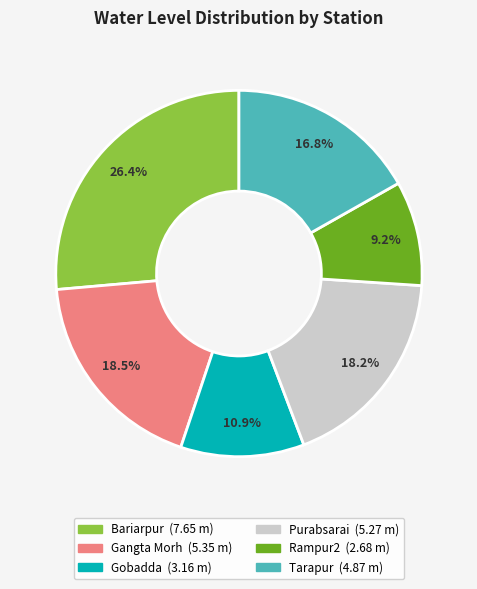

How many segments does this pie chart have?

6